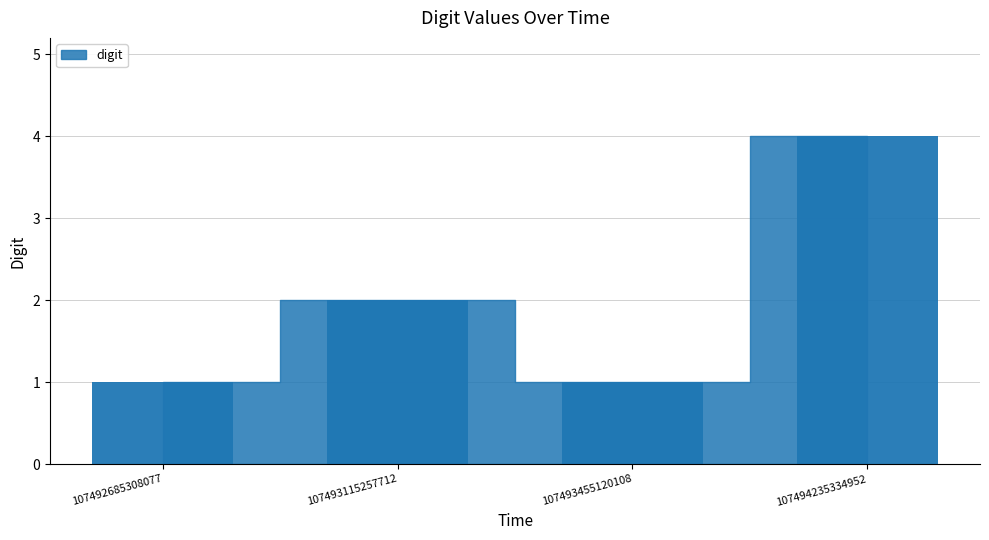

What is the difference between the maximum and minimum values?

3